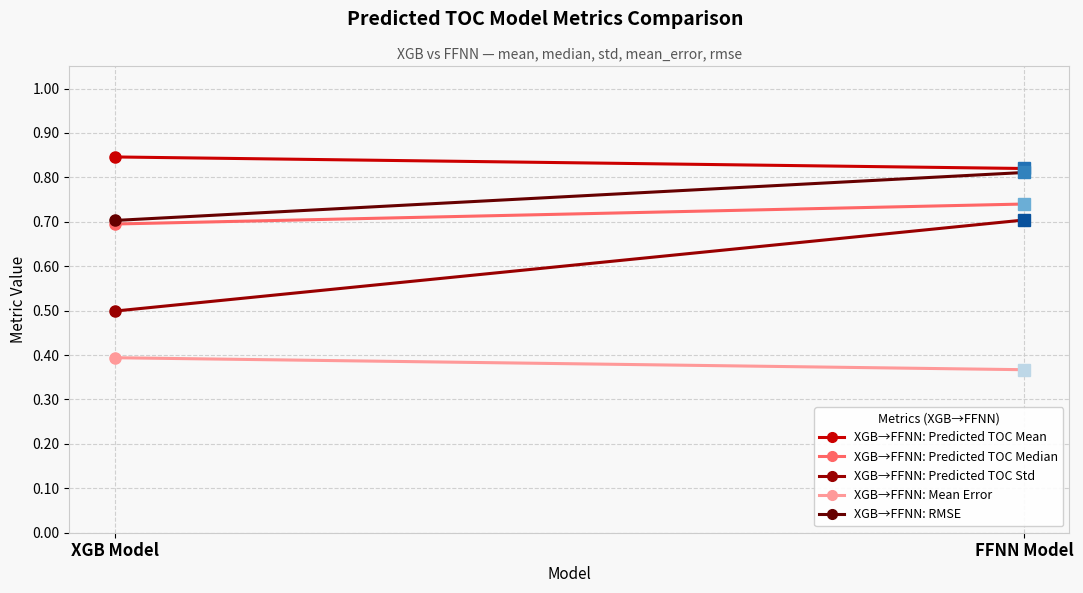

Count the XGB→FFNN: RMSE values in the range 0 to 1.

2